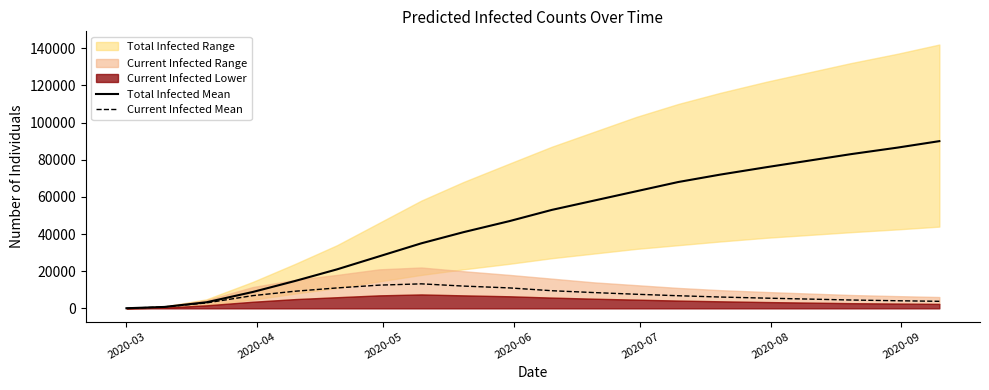

What is the maximum value for Total Infected Mean?

90000